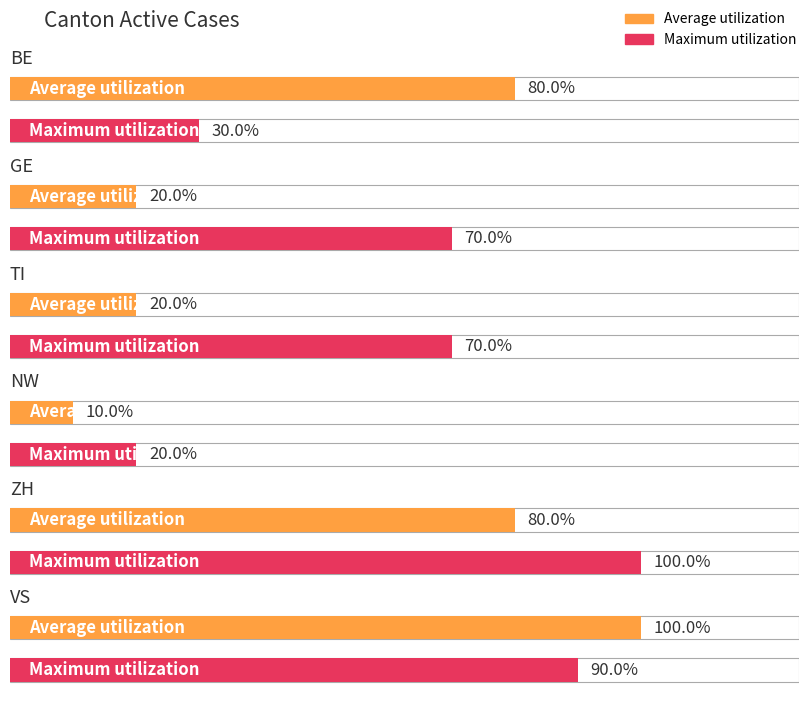

Does the chart contain any negative values?

No